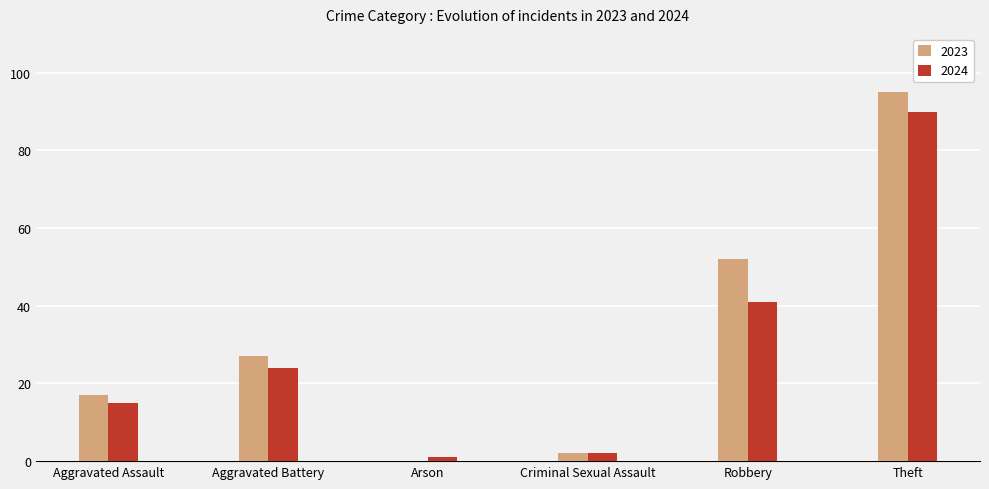

Is the value of 2024 at Aggravated Assault greater than the value of 2023 at Criminal Sexual Assault?

Yes